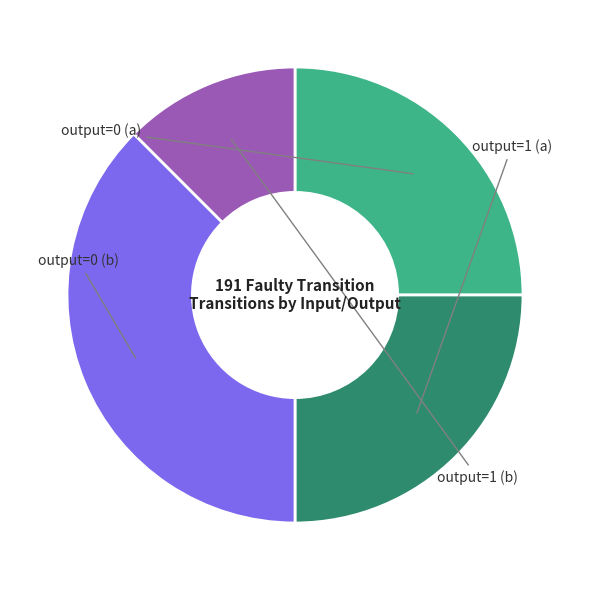

How many slices are in this pie chart?

4